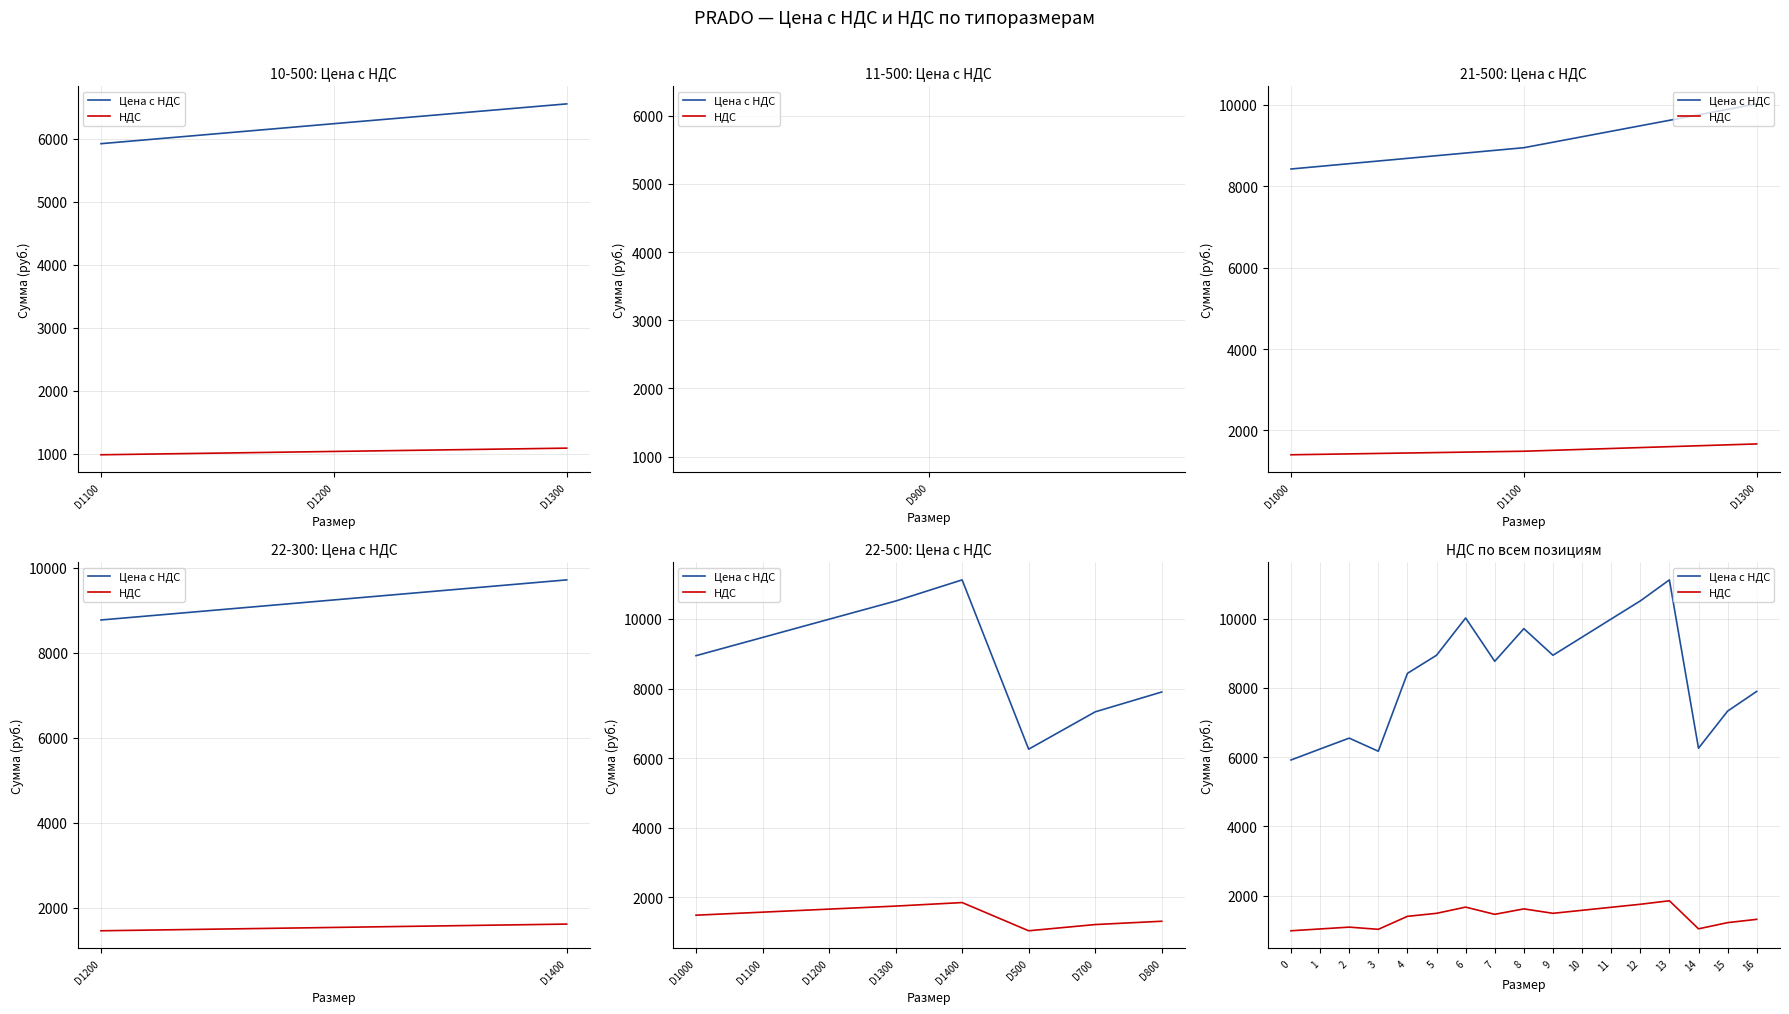

At which label does Цена с НДС reach its minimum?

D1100